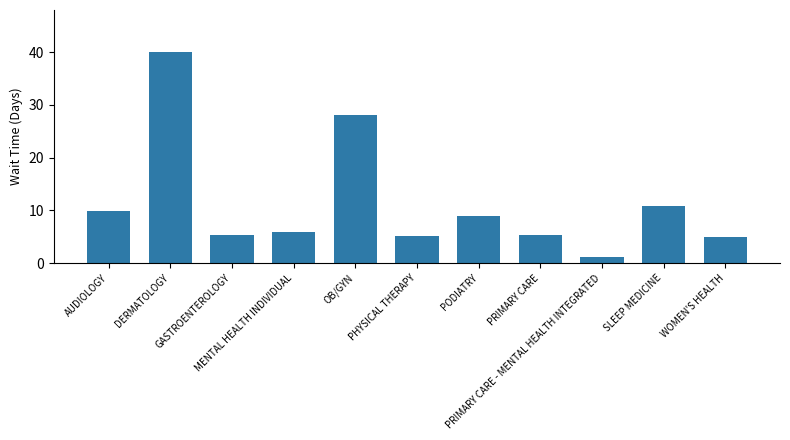

Count the number of categories in the chart.

11